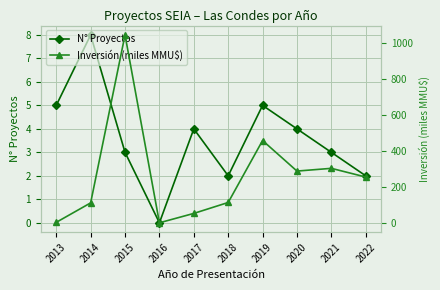

Reading left to right, what are all the values shown in this chart?

N° Proyectos: 2013=5.0	2014=8.0	2015=3.0	2016=0.0	2017=4.0	2018=2.0	2019=5.0	2020=4.0	2021=3.0	2022=2.0
Inversión (miles MMU$): 2013=2.5	2014=111.0	2015=1047.0	2016=0.0	2017=52.3	2018=113.2	2019=458.5	2020=288.2	2021=303.5	2022=255.0